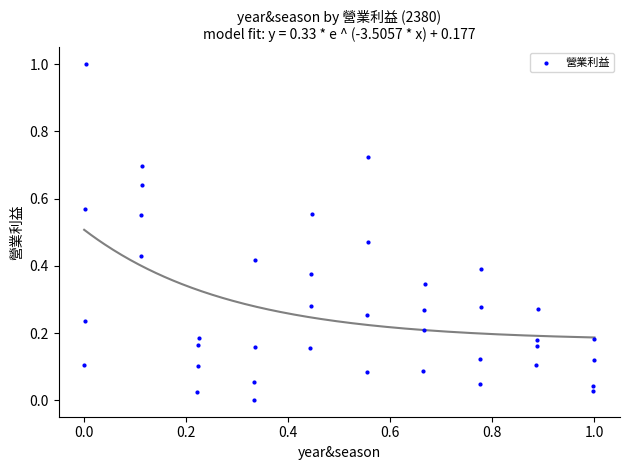

What is the range of X values (max minus min)?

1.0